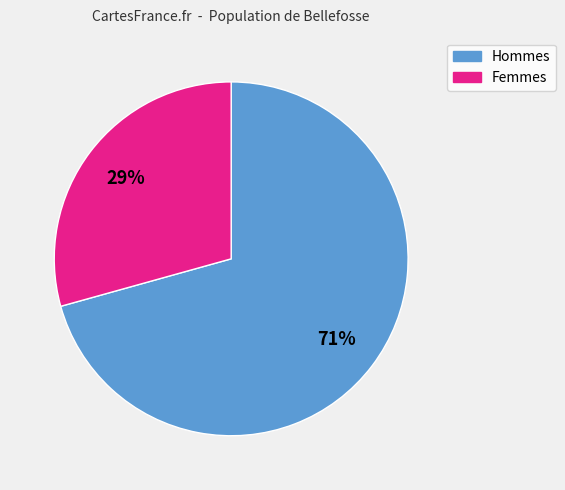

Count the number of slices in the pie.

2